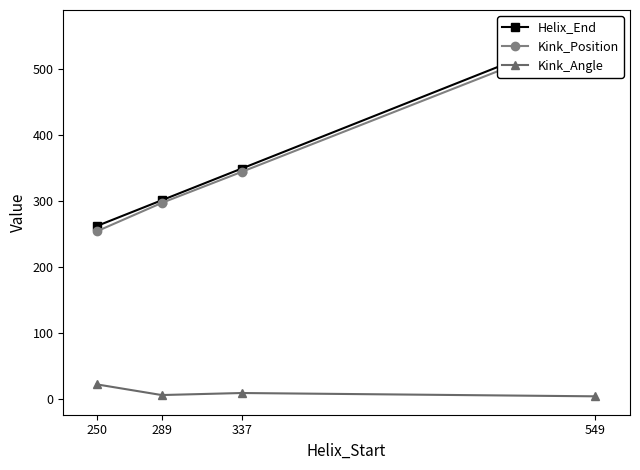

Which has a higher value, 289 or 549?

549